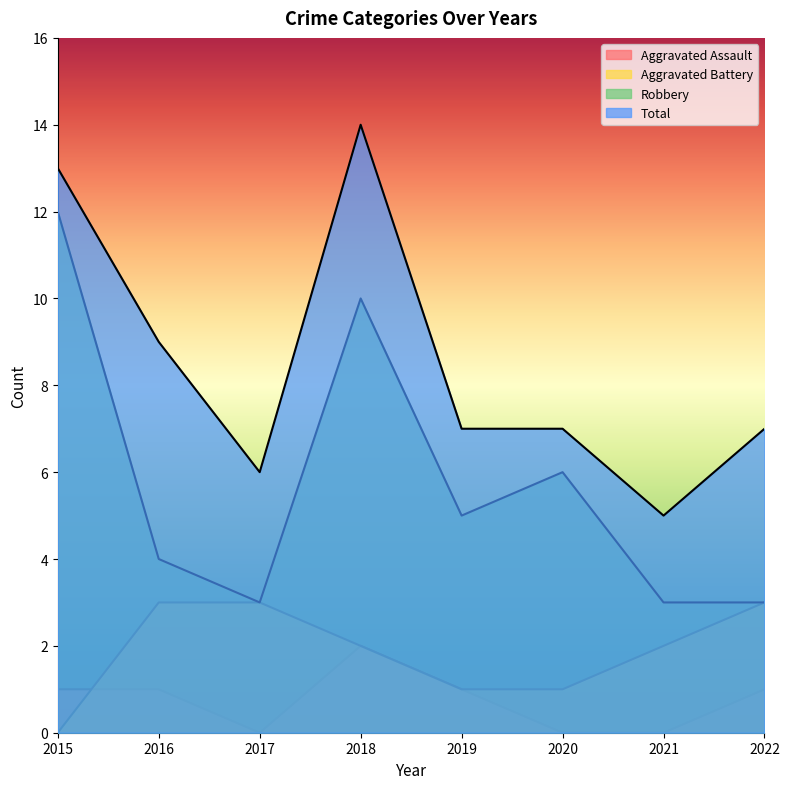

How many lines are shown in the chart?

4